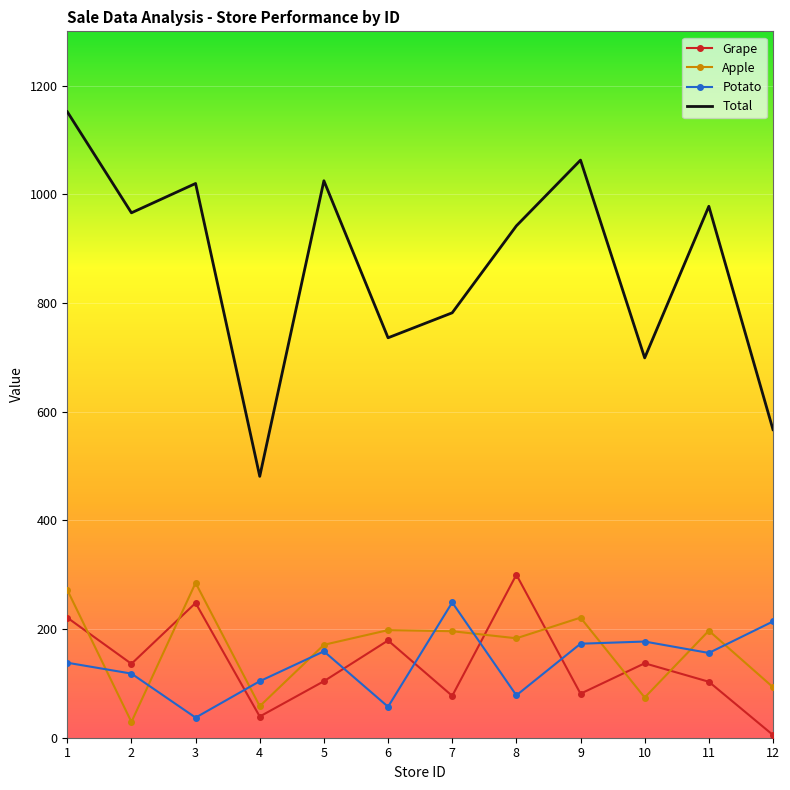

At which label does Grape first exceed 136?

1